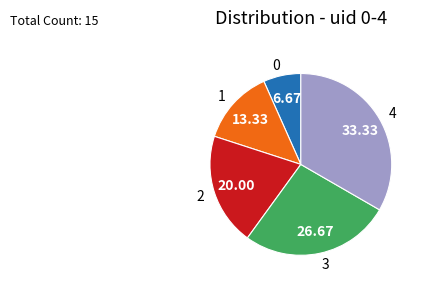

Do 0 and 1 together represent more than half of the pie?

No